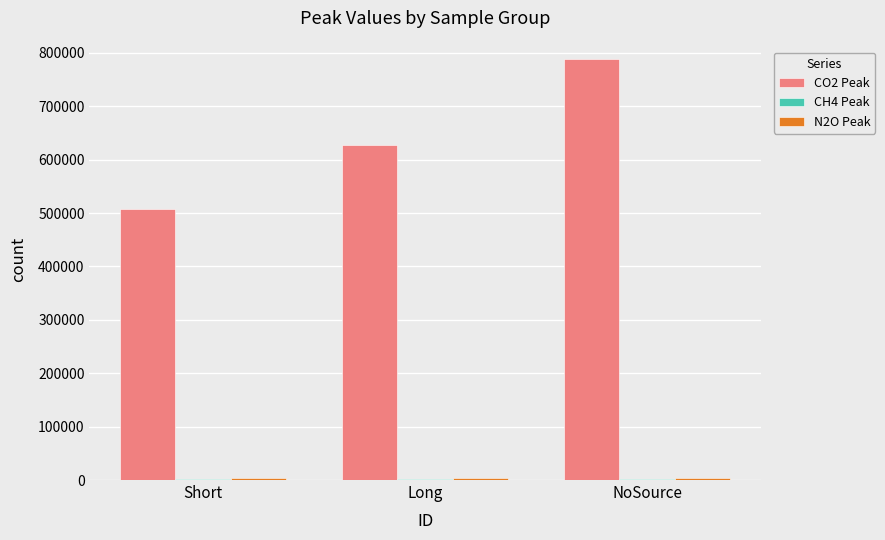

At which category is the sum across all series the highest?

NoSource